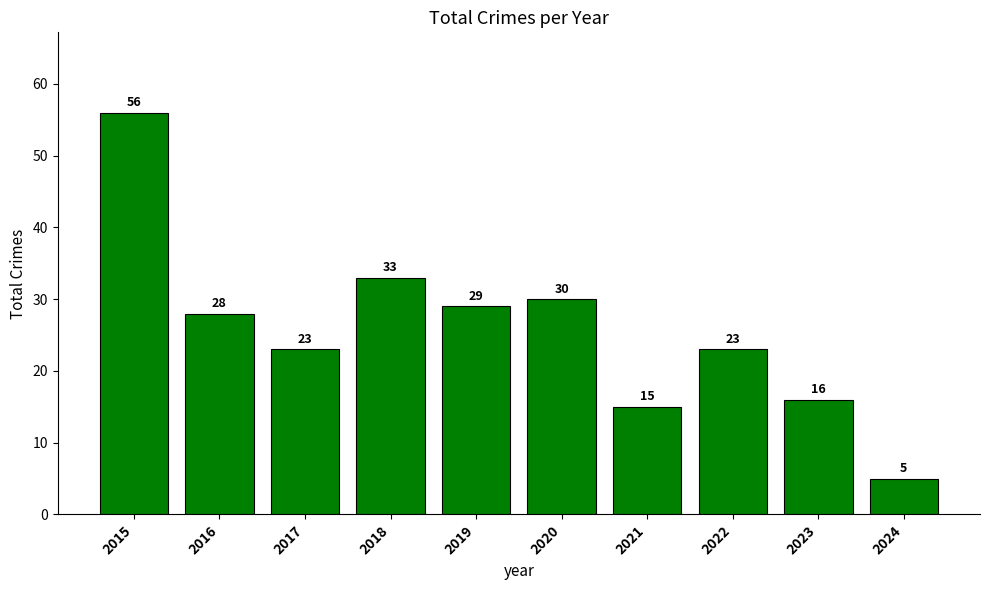

The value at 2021 is 15. True or false?

True